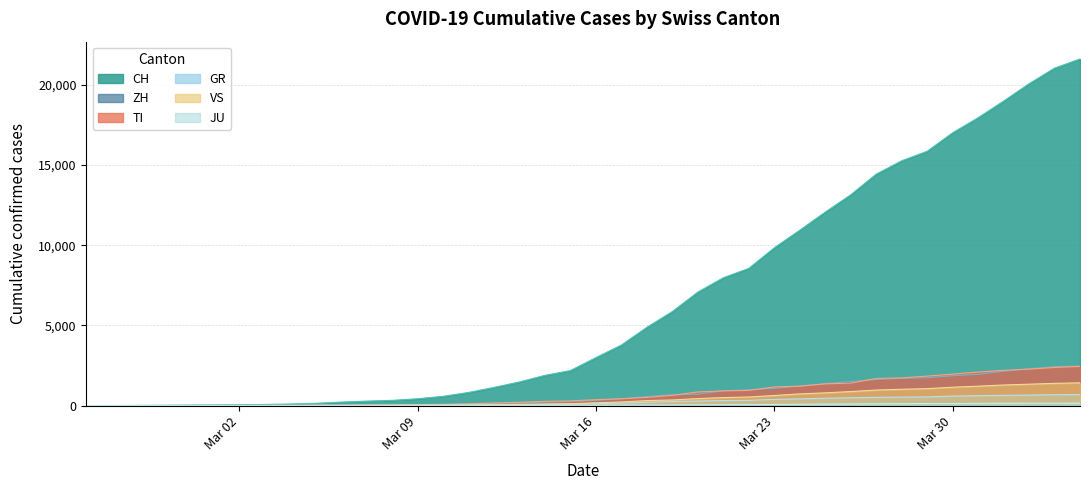

Reading left to right, what are all the values shown in this chart?

CH: 0	4	8	20	30	36	50	70	97	141	216	278	325	426	577	817	1132	1472	1883	2183	2989	3774	4879	5861	7075	7967	8551	9835	10930	12061	13138	14426	15259	15851	17005	17942	18979	20062	21035	21605
TI: 0	1	1	1	2	2	4	8	13	25	28	41	49	61	75	108	163	206	265	293	368	426	511	638	849	916	945	1162	1209	1354	1401	1688	1727	1837	1962	2091	2195	2271	2377	2442
GR: 0	2	2	6	6	6	9	10	13	15	16	18	19	28	32	44	53	65	73	93	118	152	204	252	283	311	327	386	419	458	487	513	527	542	591	617	635	655	678	680
ZH: 0	0	2	2	6	7	10	13	15	23	29	34	40	49	62	101	140	163	218	250	326	429	568	679	711	925	984	1073	1221	1368	1500	1627	1701	1733	1859	1947	2136	2300	2428	2461
JU: 0	0	1	1	1	1	1	2	2	4	4	5	5	7	7	7	12	17	18	19	25	29	32	36	44	54	61	69	82	92	100	114	119	127	128	140	145	149	149	154
VS: 0	0	0	1	1	2	3	3	4	5	6	7	12	17	22	30	53	76	98	115	172	225	312	349	436	498	535	628	728	793	874	968	1017	1055	1144	1211	1282	1334	1385	1418